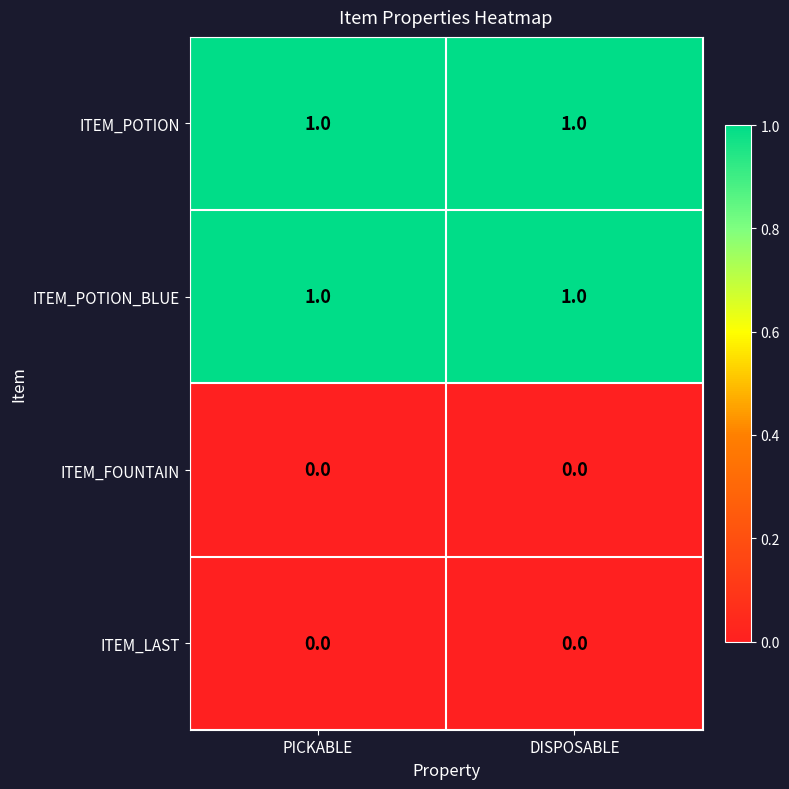

What is the maximum value shown in the chart?

1